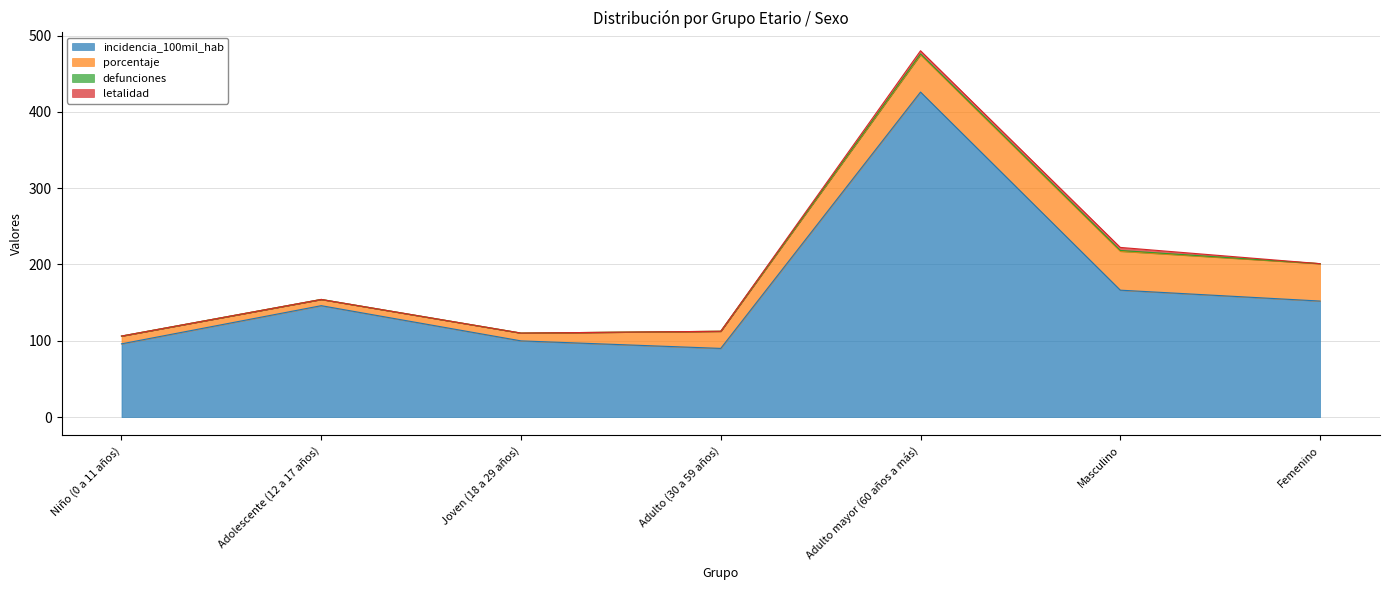

At which category does incidencia_100mil_hab reach its first local peak?

Adolescente (12 a 17 años)